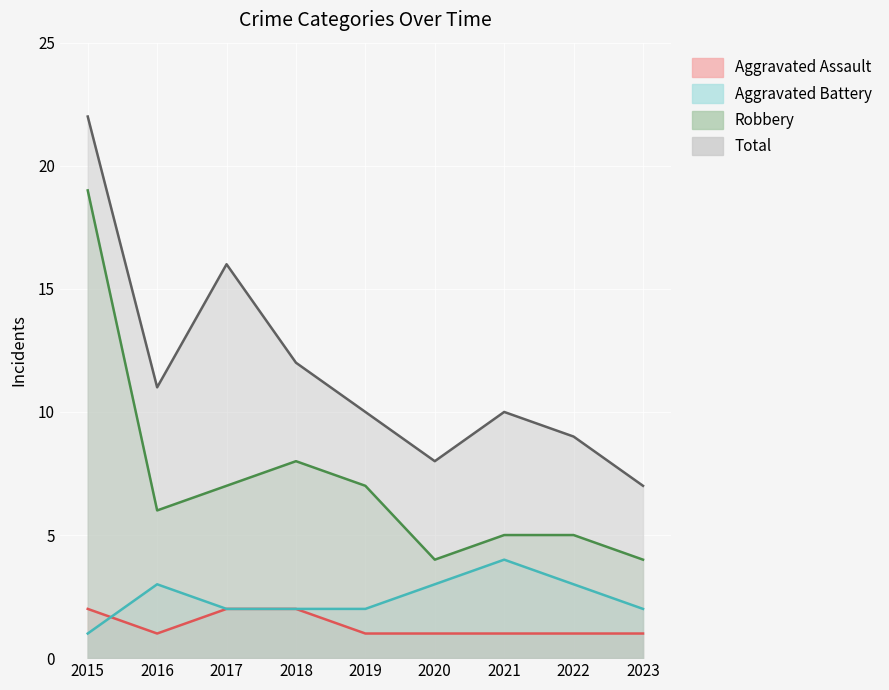

Which series has the largest range (max minus min)?

Robbery